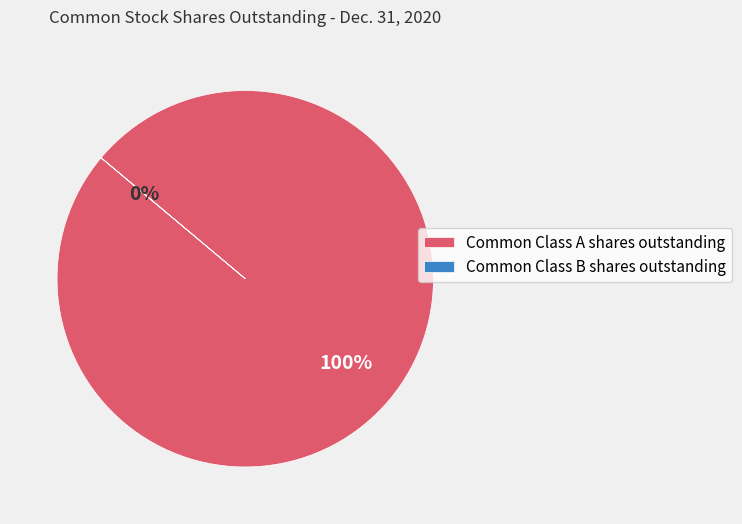

Rank the categories by value from lowest to highest.

Common Class B shares outstanding, Common Class A shares outstanding